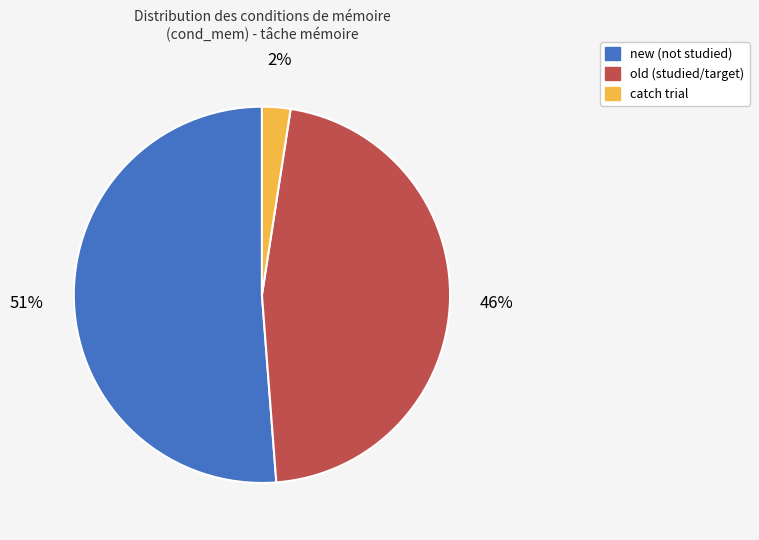

True or false: old accounts for 41% of the total.

False